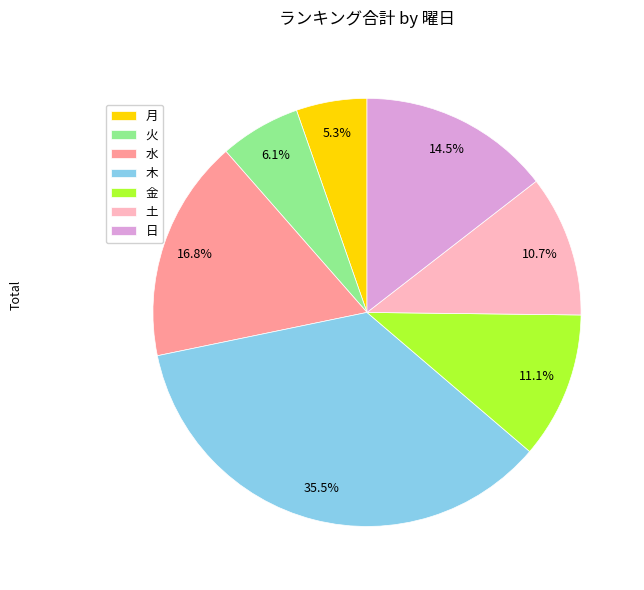

What is the ratio of the value at 日 to the value at 月?

2.7